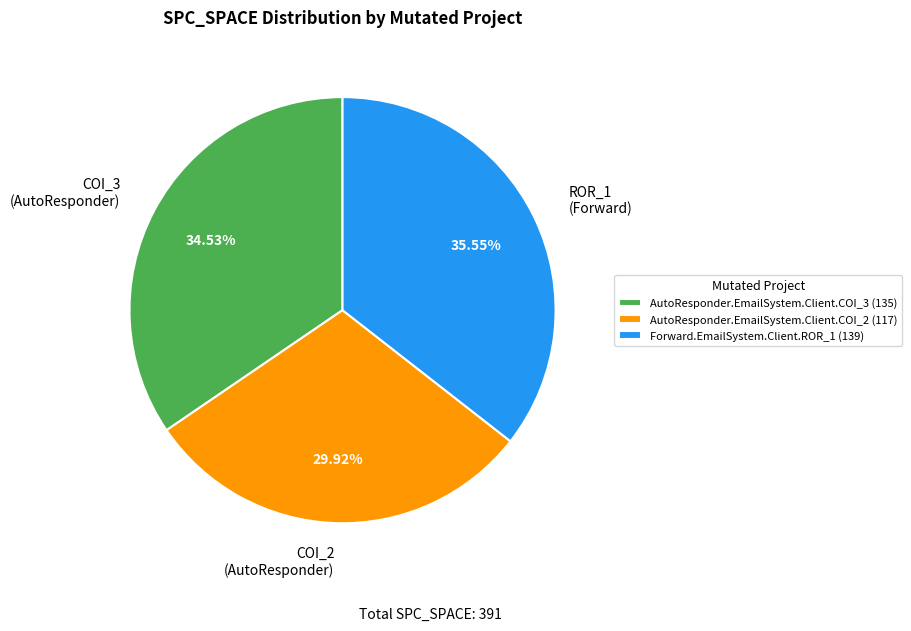

Count the number of slices in the pie.

3